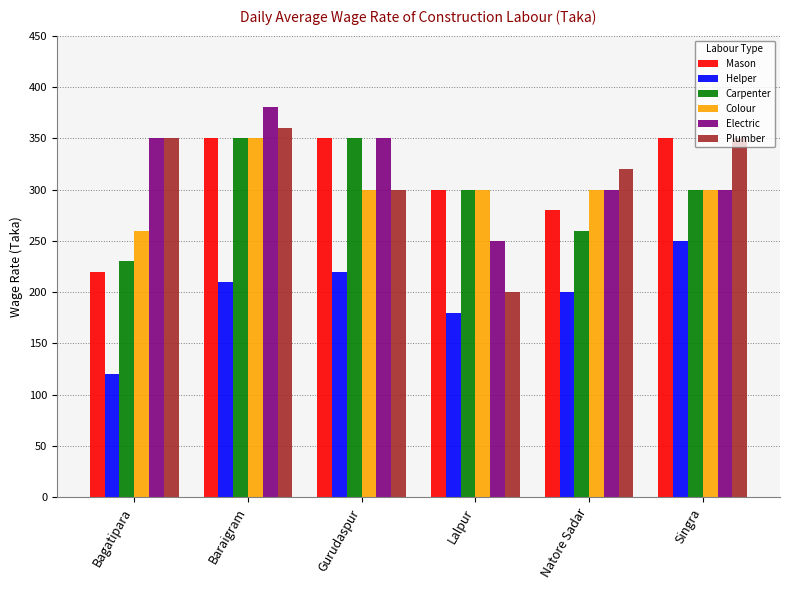

What value does the Mason series have at Baraigram, to the nearest 10?

350